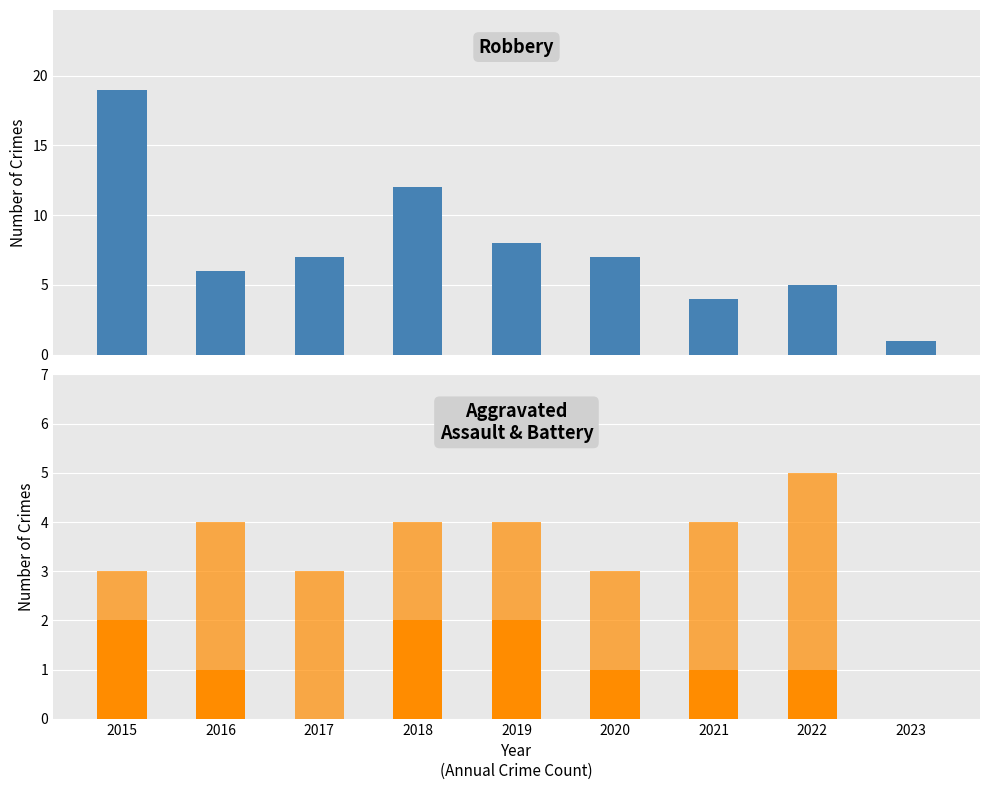

Reading left to right, extract all data points from this chart.

Robbery: 2015=19	2016=6	2017=7	2018=12	2019=8	2020=7	2021=4	2022=5	2023=1
Aggravated Assault: 2015=2	2016=1	2017=0	2018=2	2019=2	2020=1	2021=1	2022=1	2023=0
Aggravated Battery: 2015=1	2016=3	2017=3	2018=2	2019=2	2020=2	2021=3	2022=4	2023=0